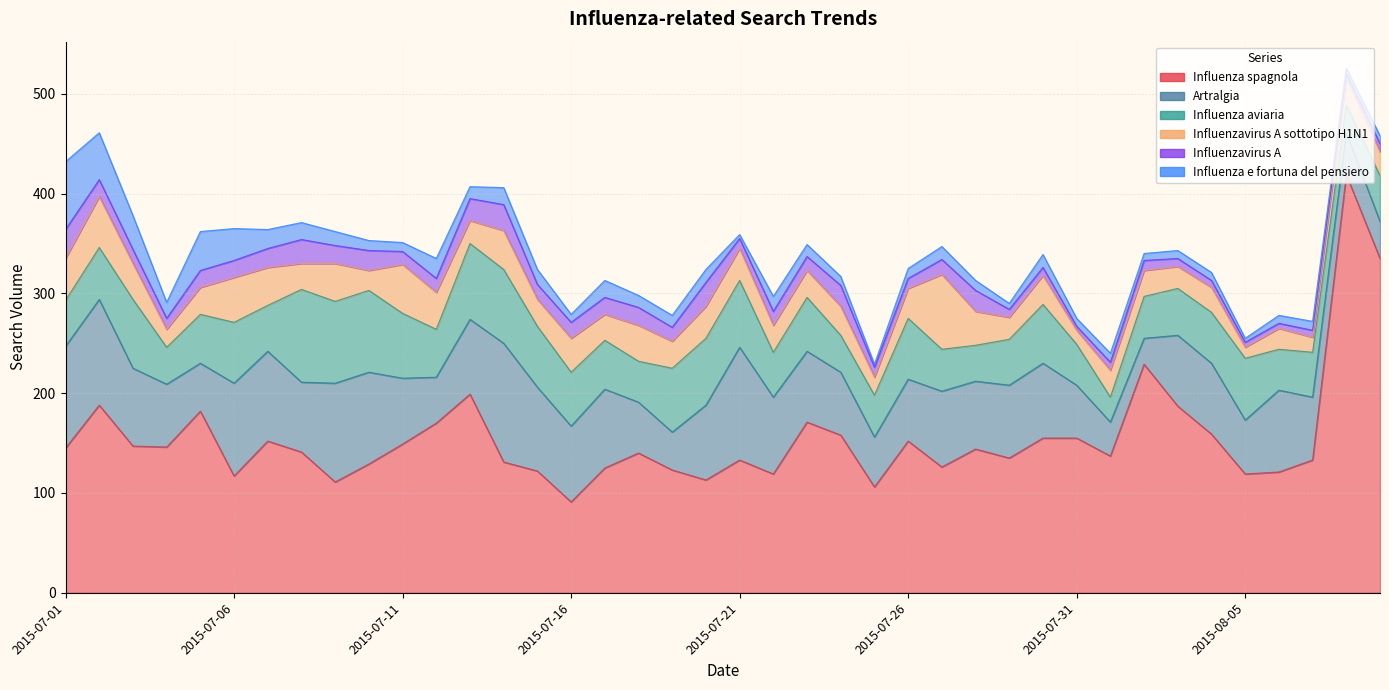

What is the label of the 19th point from the right?

2015-07-22